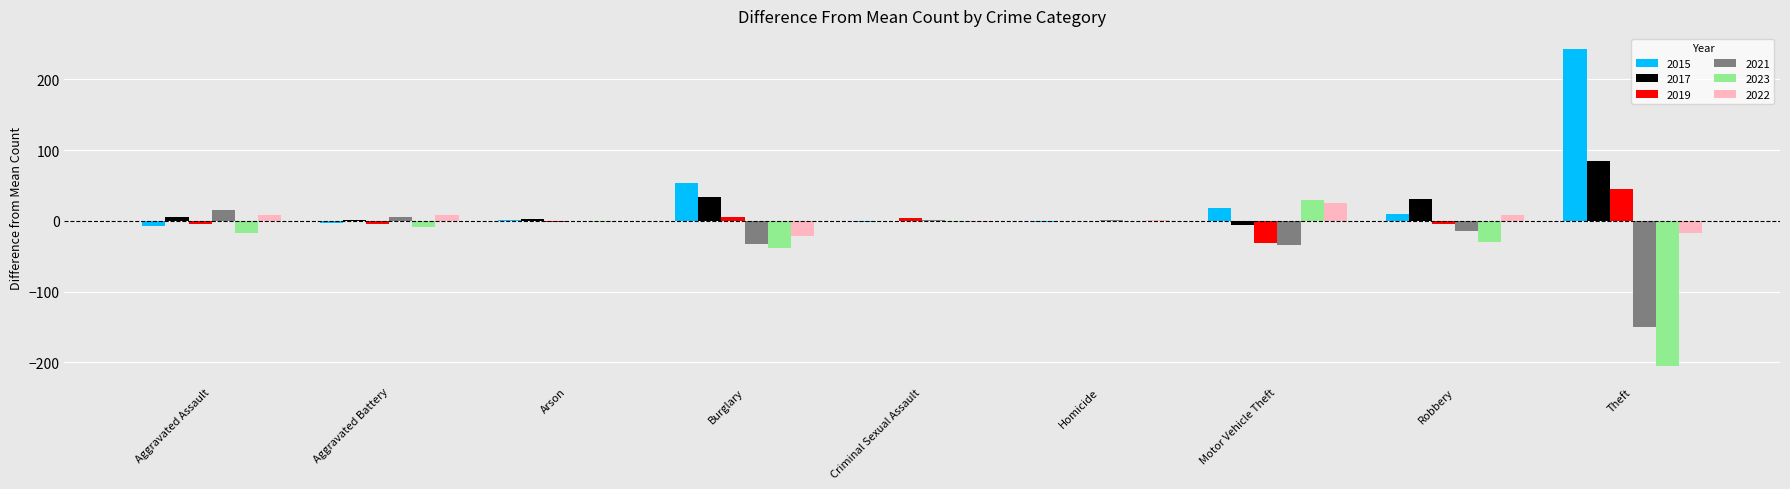

The value of 2015 at Motor Vehicle Theft is 54. True or false?

False